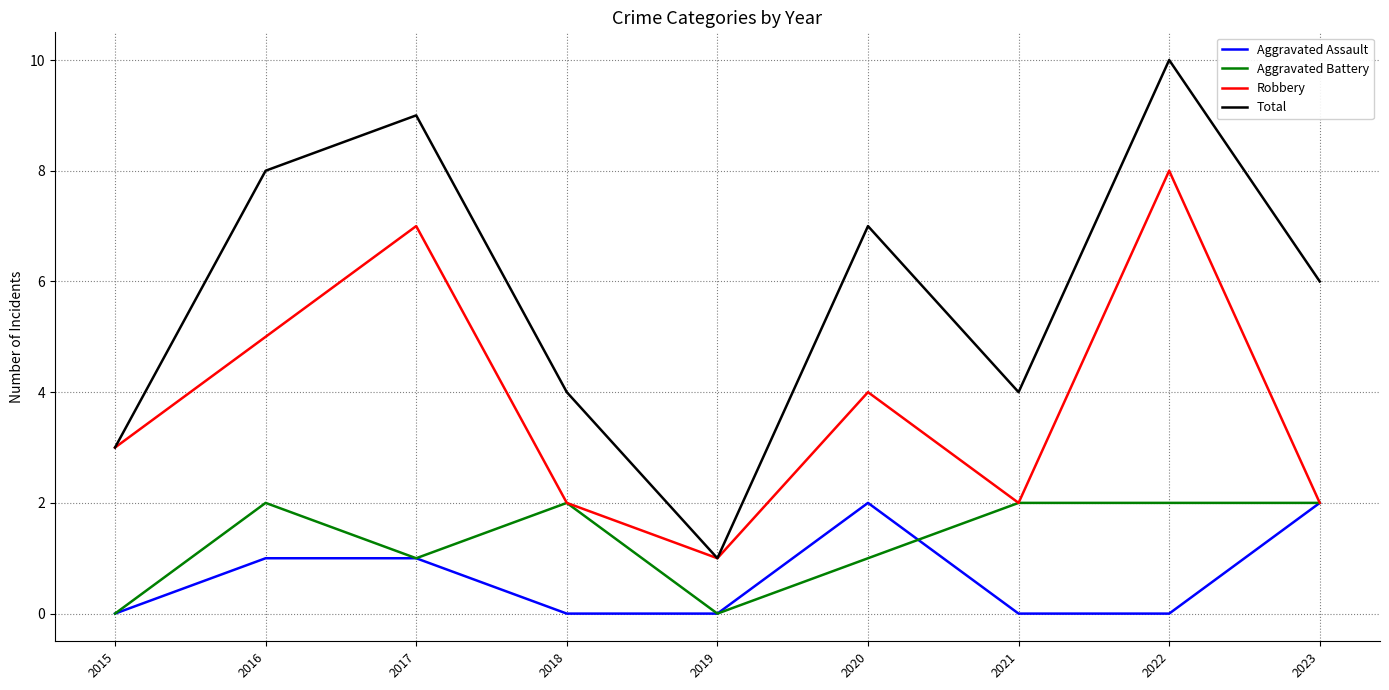

What value does the Aggravated Battery series have at 2016?

2